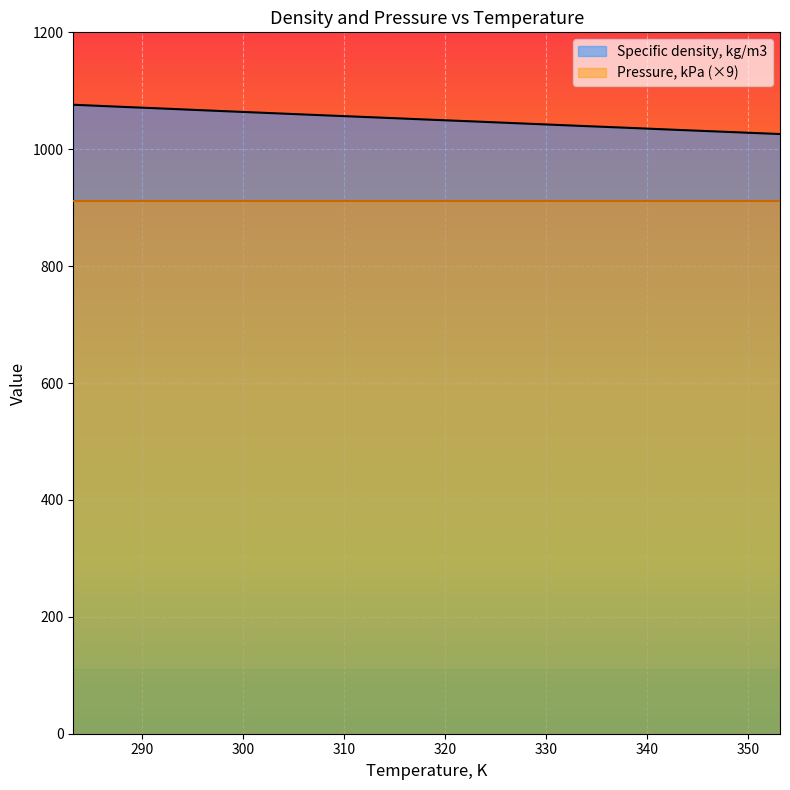

What is the average value?

1051.9